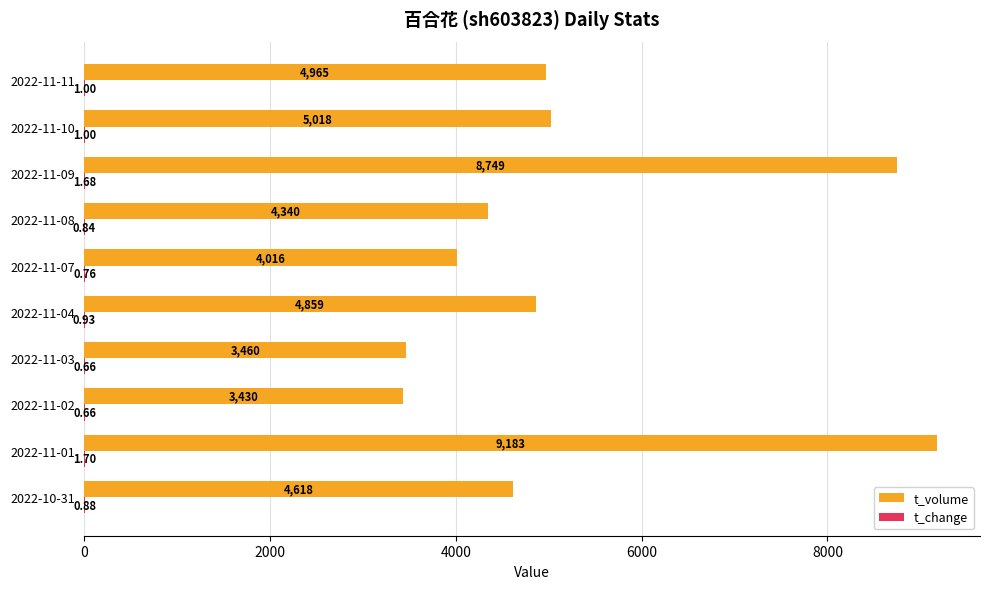

What is the sum of all t_volume values?

52638.0